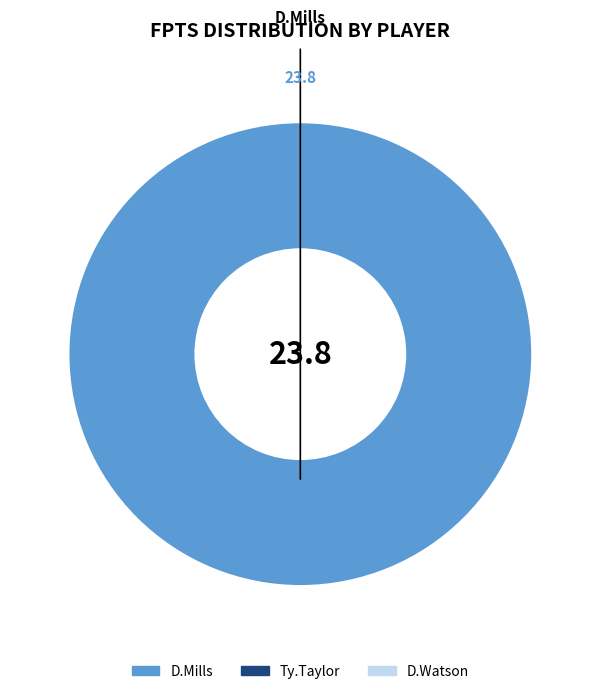

Does any single category account for the majority?

Yes